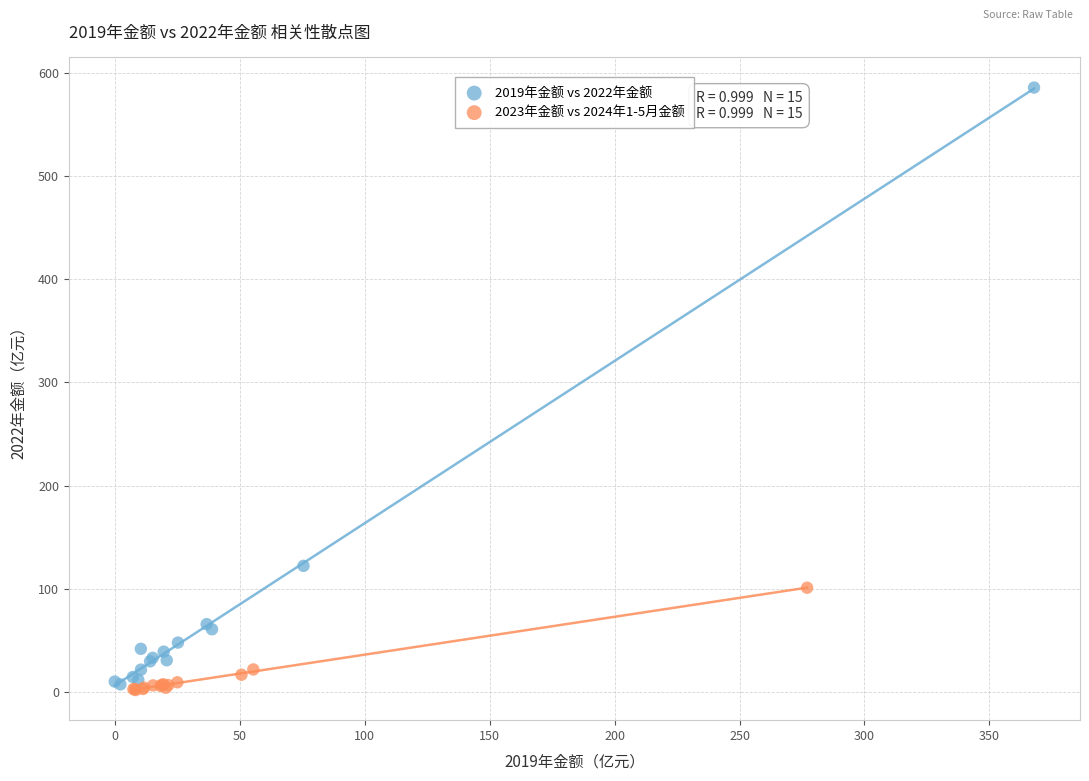

Which series reaches the maximum Y coordinate?

2019年金额 vs 2022年金额